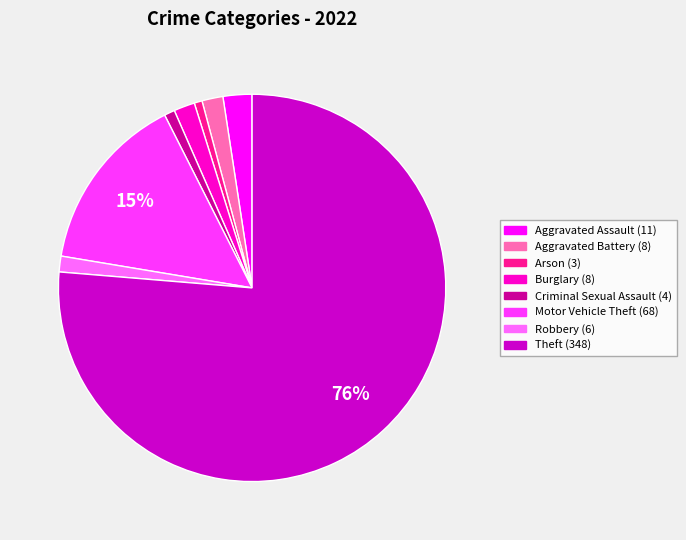

What is the ratio of the value at Burglary to the value at Criminal Sexual Assault?

2.0